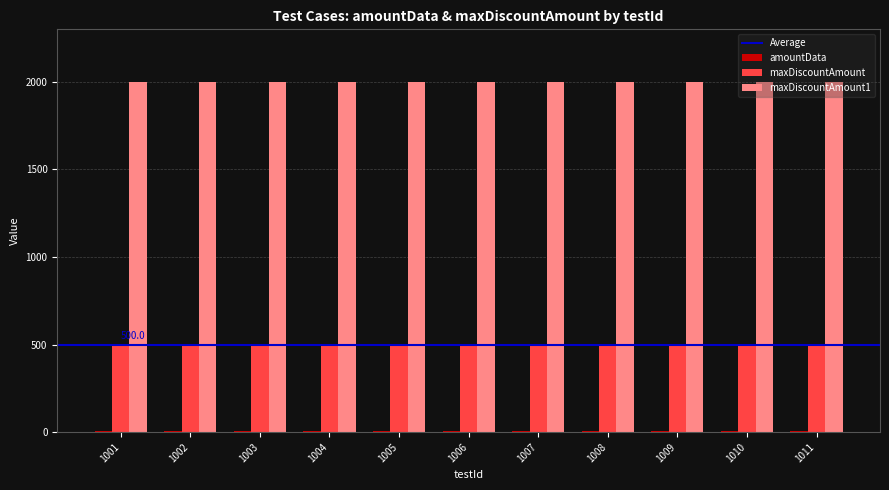

Is it true that maxDiscountAmount equals 500 at 1010?

True